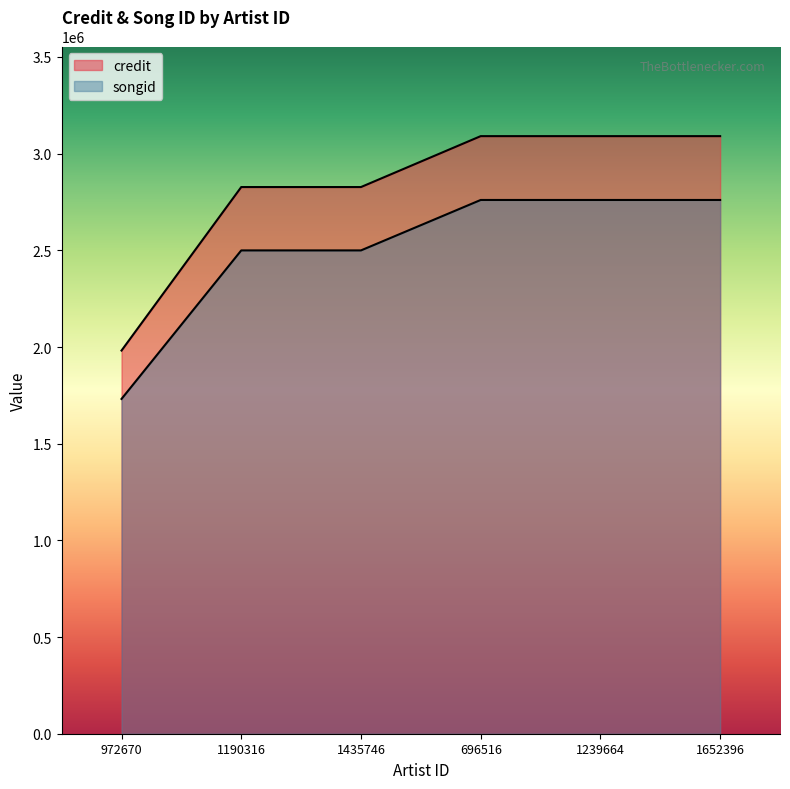

What are all the series names shown in the legend?

credit, songid